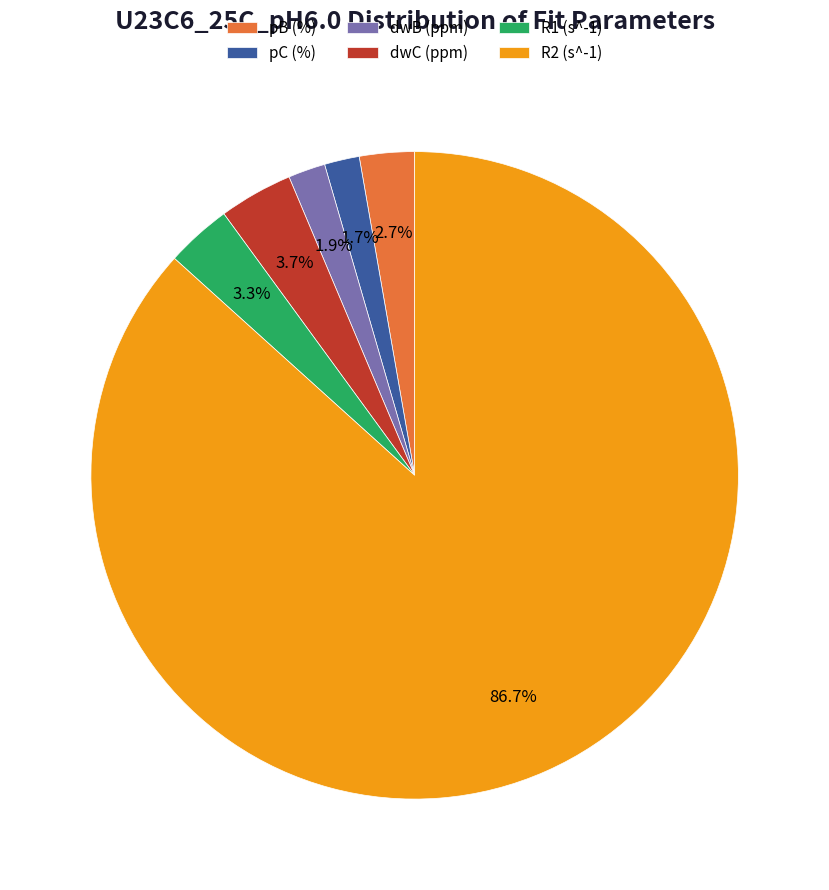

To the nearest percent, what percentage of the pie is R2 (s^-1)?

87%